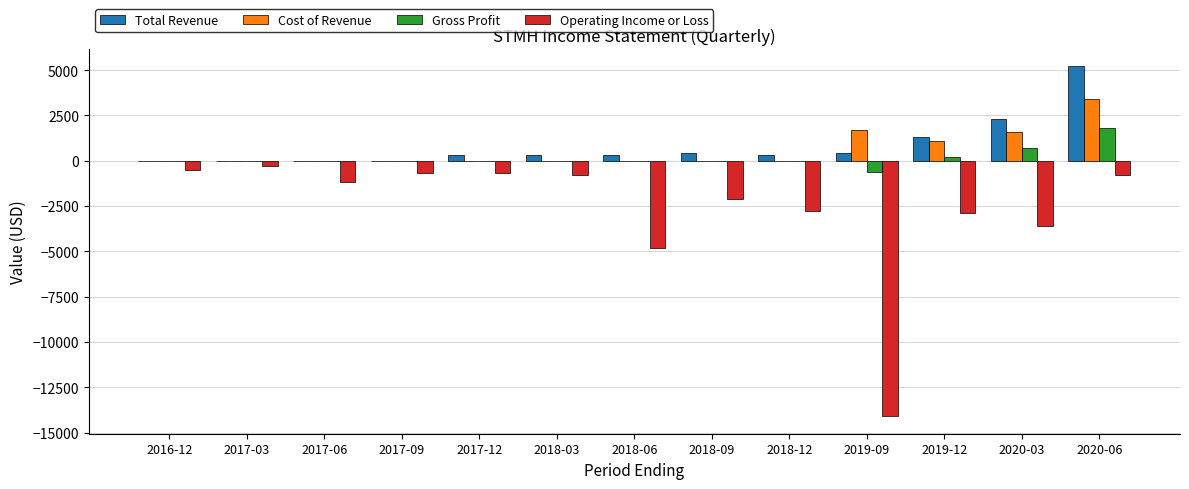

At which label is Total Revenue closest to 2600?

2020-03